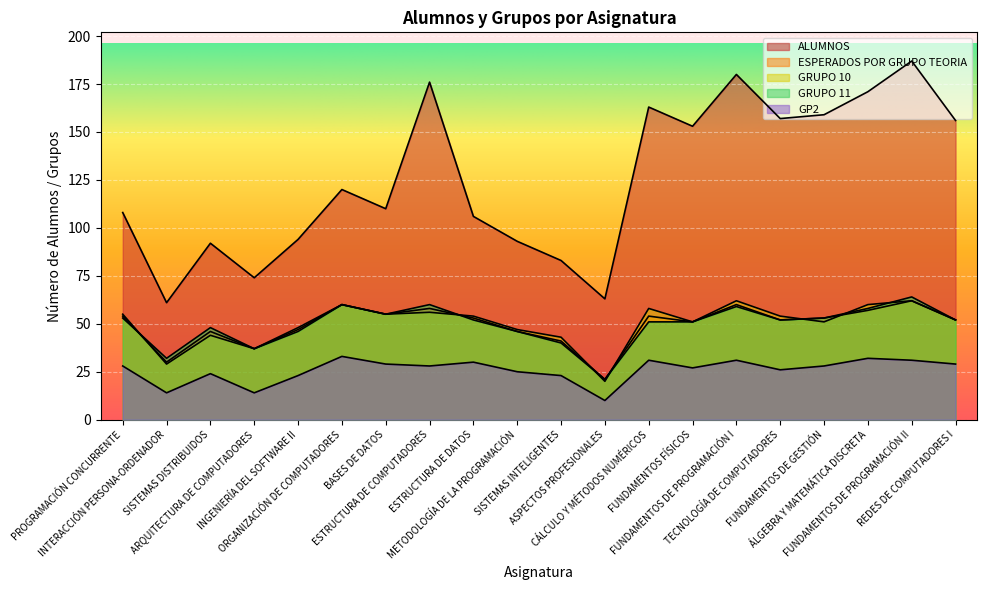

What is the label of the 8th point from the right?

CÁLCULO Y MÉTODOS NUMÉRICOS